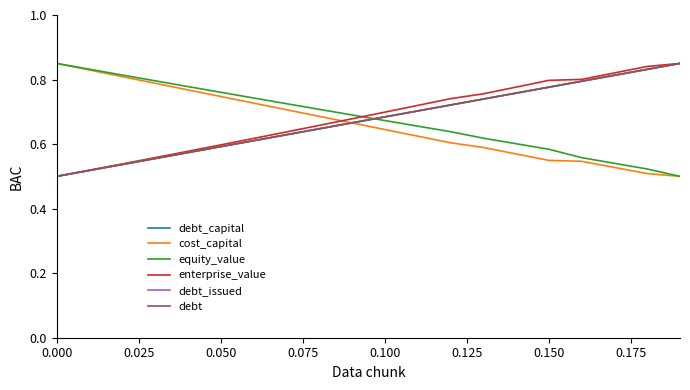

Reading right to left, what are all the values shown in this chart?

debt_capital: 0.8	0.8	0.8	0.8	0.8	0.8	0.7	0.7	0.7	0.7	0.7	0.6	0.6	0.6	0.6	0.6	0.6	0.5	0.5	0.5
cost_capital: 0.5	0.5	0.5	0.5	0.5	0.6	0.6	0.6	0.6	0.6	0.7	0.7	0.7	0.7	0.7	0.8	0.8	0.8	0.8	0.8
equity_value: 0.5	0.5	0.5	0.6	0.6	0.6	0.6	0.6	0.7	0.7	0.7	0.7	0.7	0.7	0.8	0.8	0.8	0.8	0.8	0.8
enterprise_value: 0.8	0.8	0.8	0.8	0.8	0.8	0.8	0.7	0.7	0.7	0.7	0.7	0.6	0.6	0.6	0.6	0.6	0.5	0.5	0.5
debt_issued: 0.8	0.8	0.8	0.8	0.8	0.8	0.7	0.7	0.7	0.7	0.7	0.6	0.6	0.6	0.6	0.6	0.6	0.5	0.5	0.5
debt: 0.8	0.8	0.8	0.8	0.8	0.8	0.7	0.7	0.7	0.7	0.7	0.6	0.6	0.6	0.6	0.6	0.6	0.5	0.5	0.5